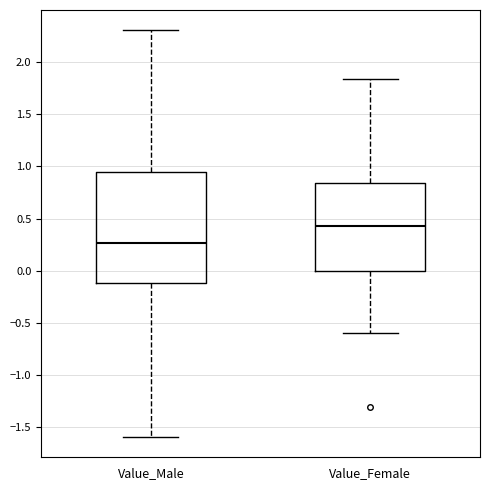

Which box is the tallest, from its lower edge to its upper edge?

Value_Male